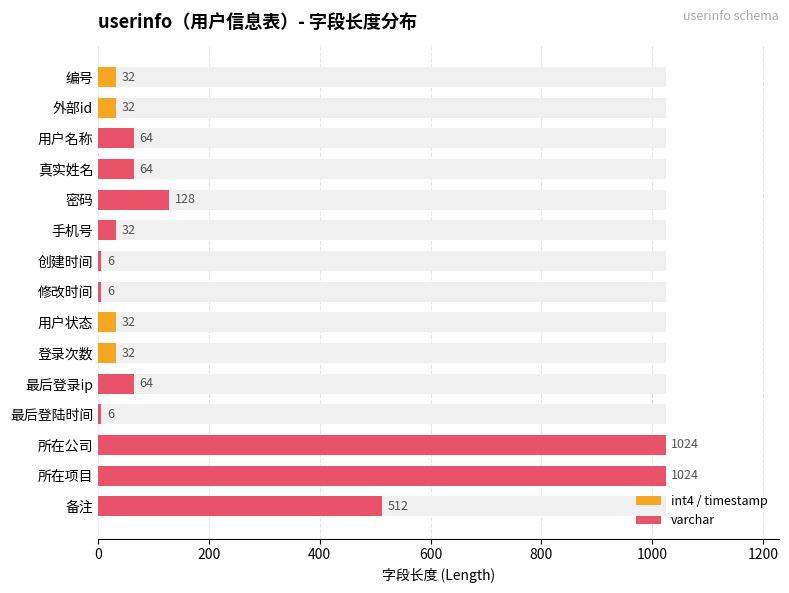

What is the greatest value displayed?

1024